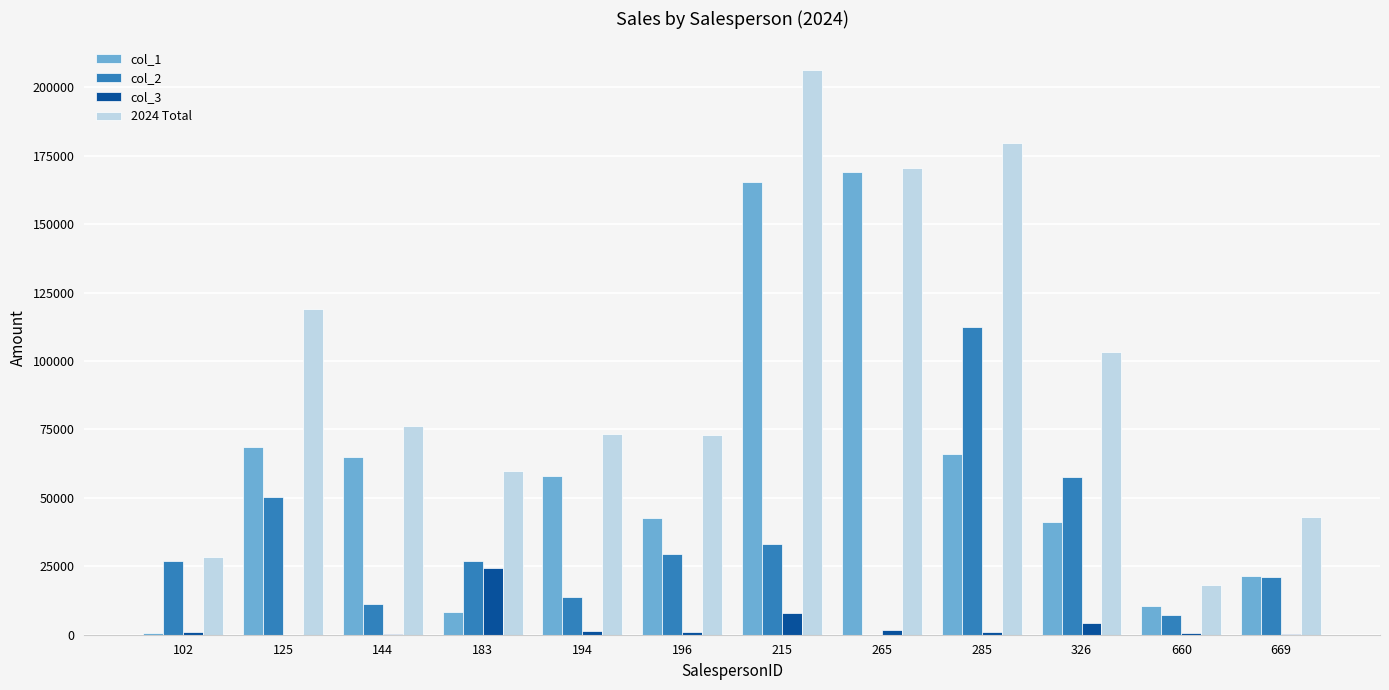

How many values in the 2024 Total series exceed 76157?

6